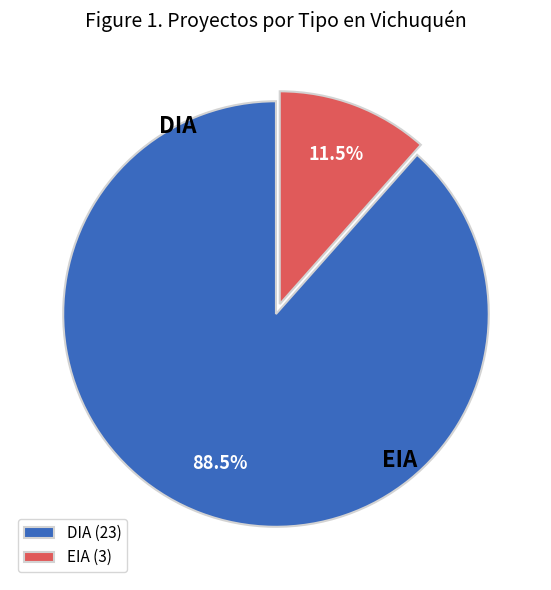

Which slice represents more than half of the pie?

DIA